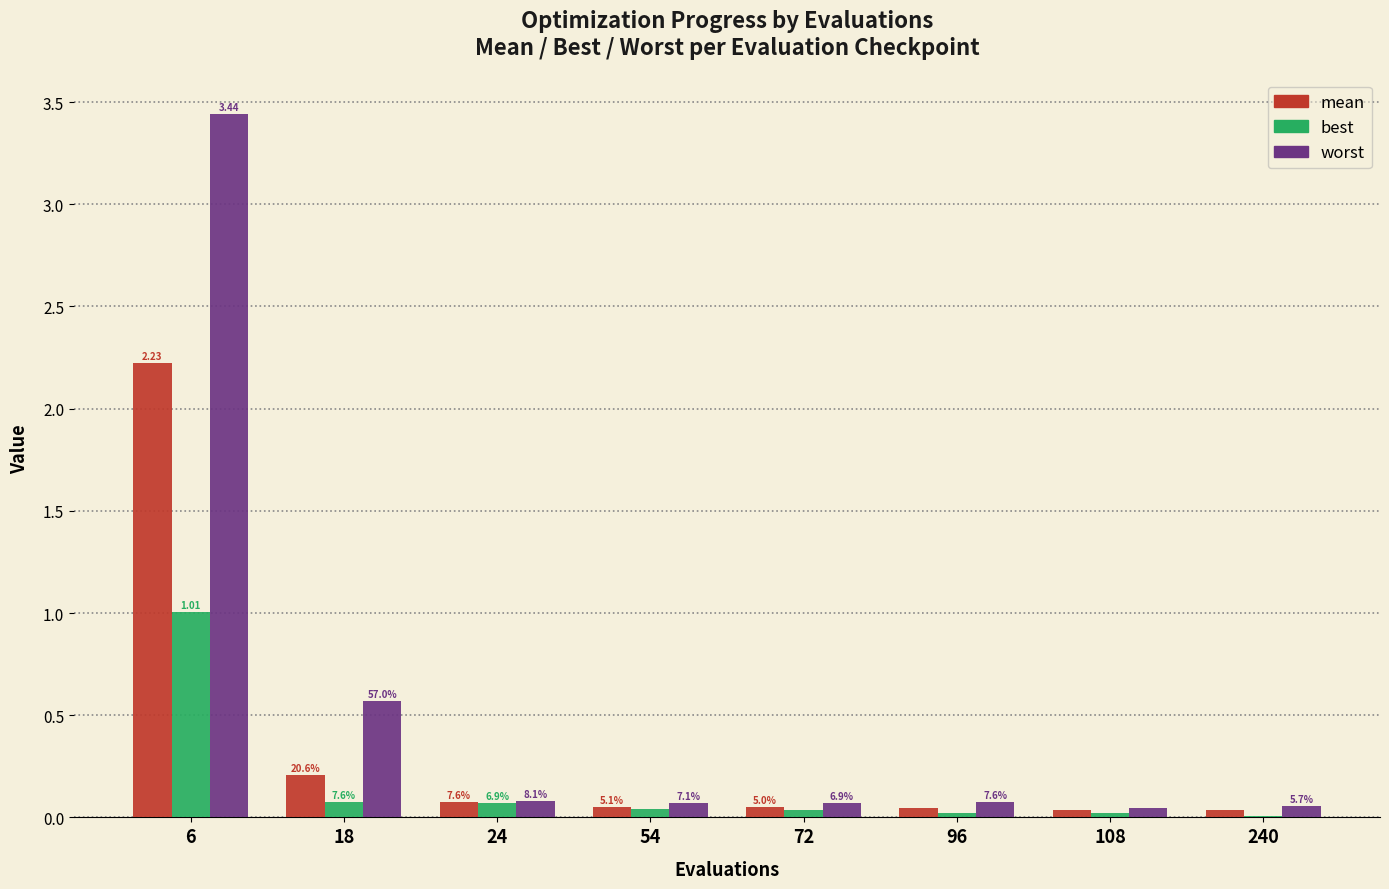

Reading left to right, list all the values displayed in this chart.

mean: 2.2	0.2	0.1	0.1	0.1	0.0	0.0	0.0
best: 1.0	0.1	0.1	0.0	0.0	0.0	0.0	0.0
worst: 3.4	0.6	0.1	0.1	0.1	0.1	0.0	0.1